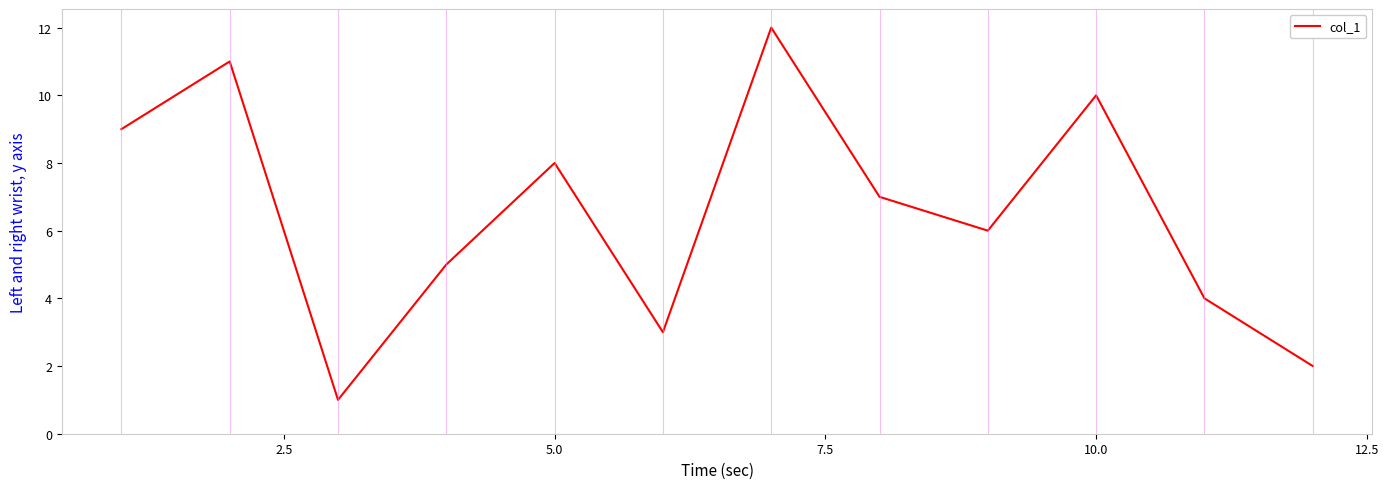

What is the difference between the maximum and minimum values?

11